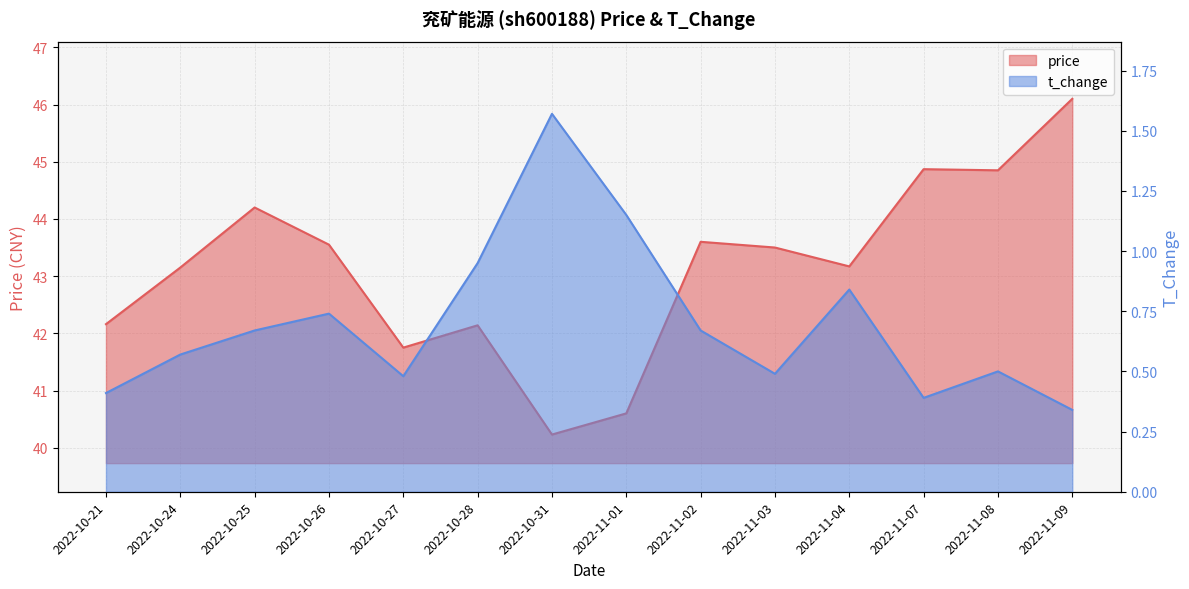

True or false: t_change has a value of 0.2 at 2022-10-24.

False